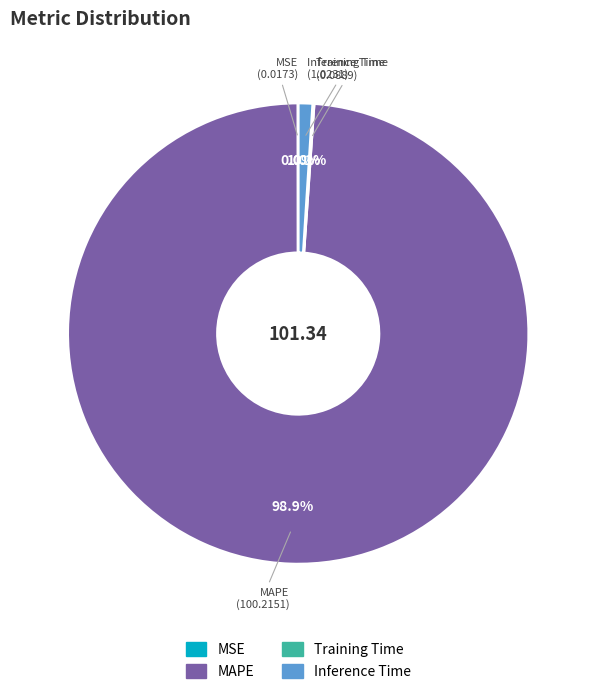

Which category accounts for the majority?

MAPE